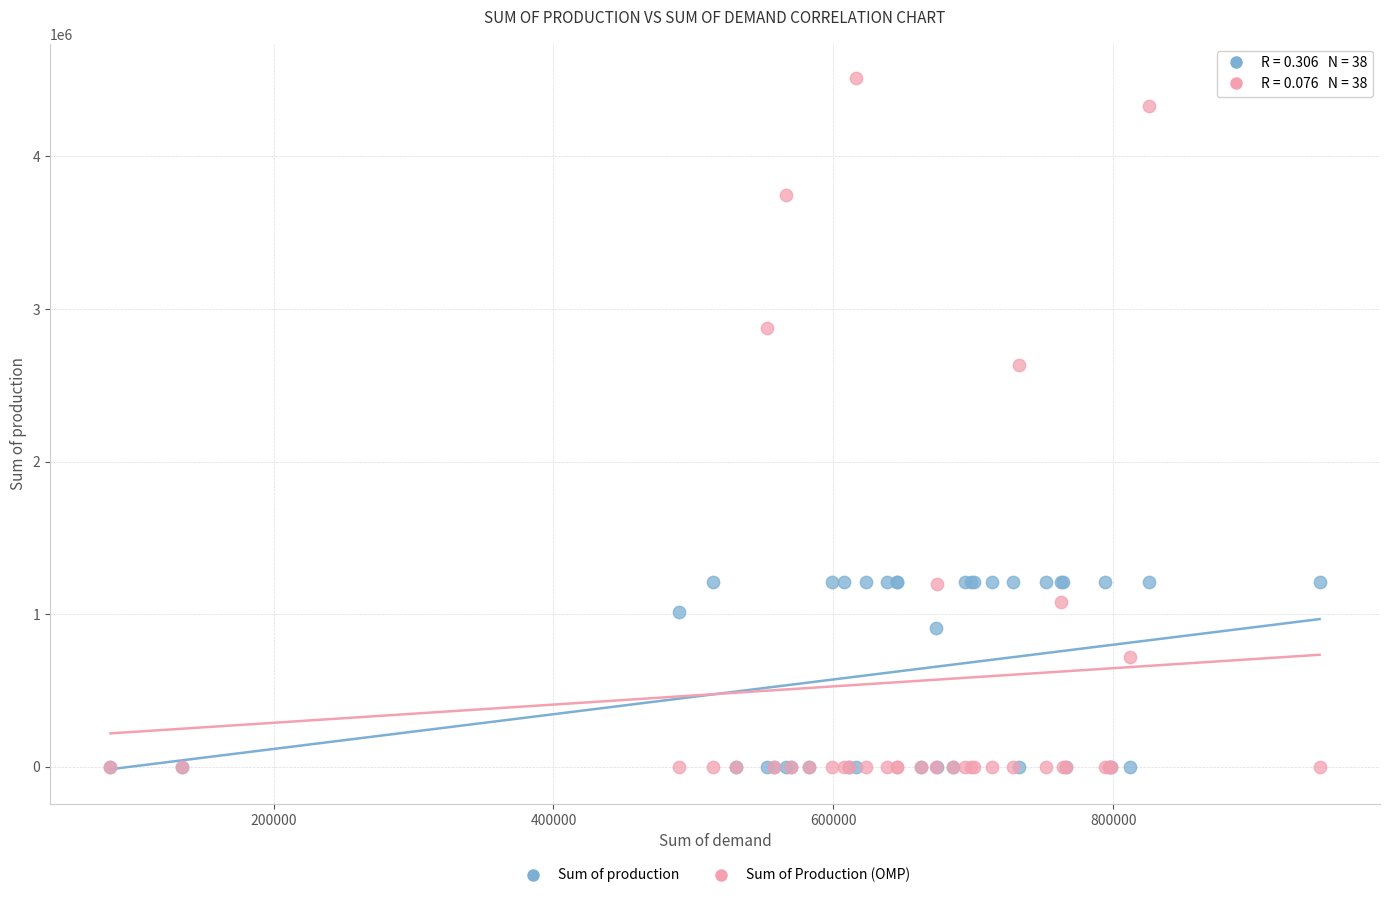

In the Sum of Production (OMP) series, what Y value is closest to 2255400?

2631600